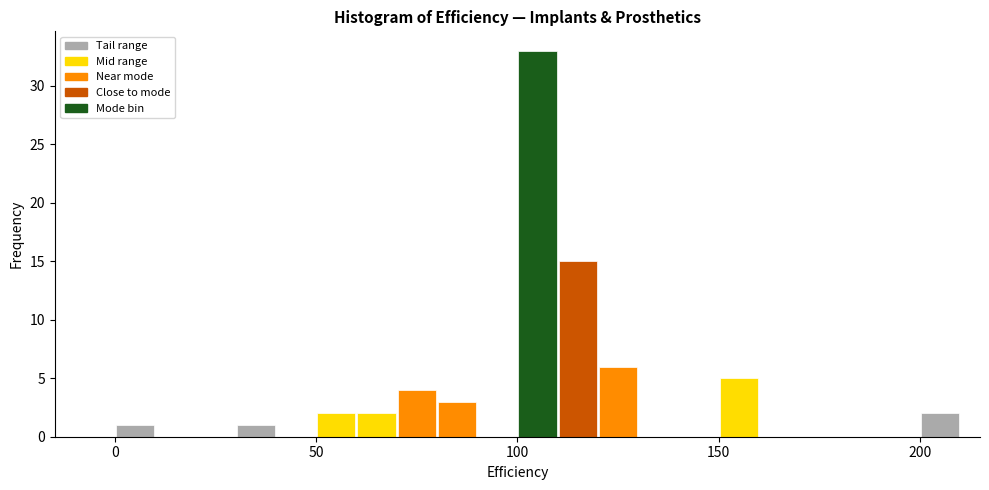

Read against the x-axis, roughly where is the centre of the tallest bar?

105